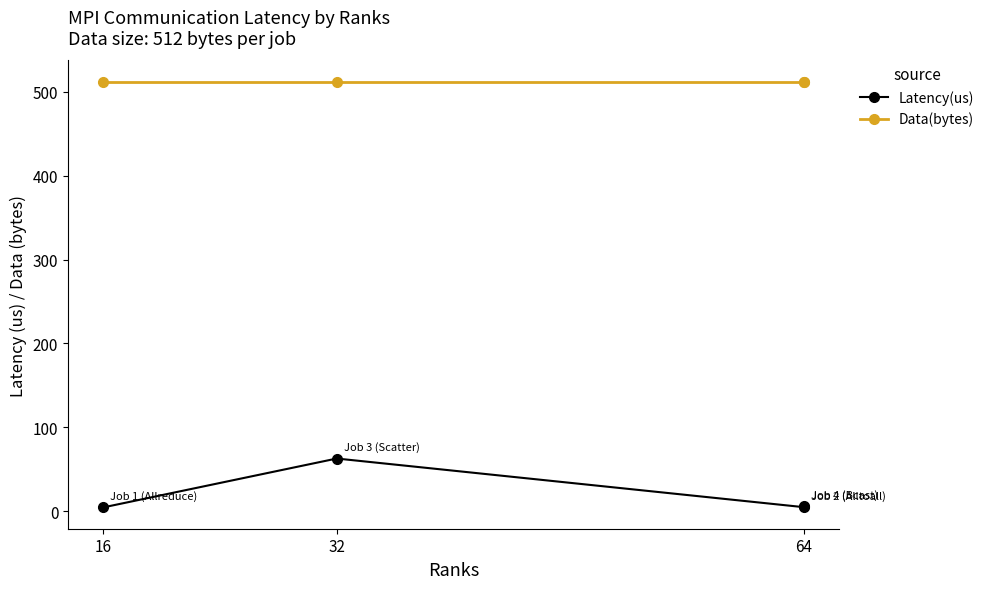

How many categories are shown in the chart?

4